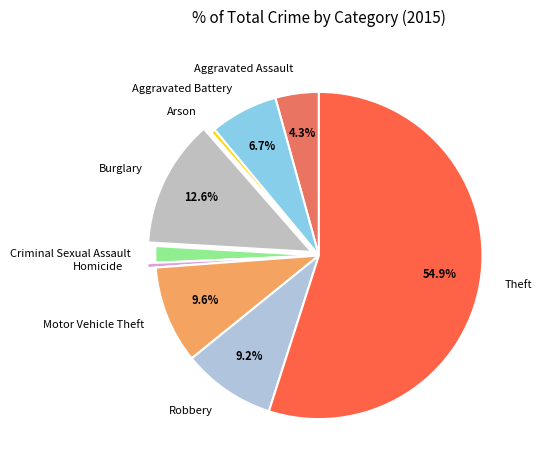

What percentage do Robbery and Aggravated Assault together represent?

13.5%